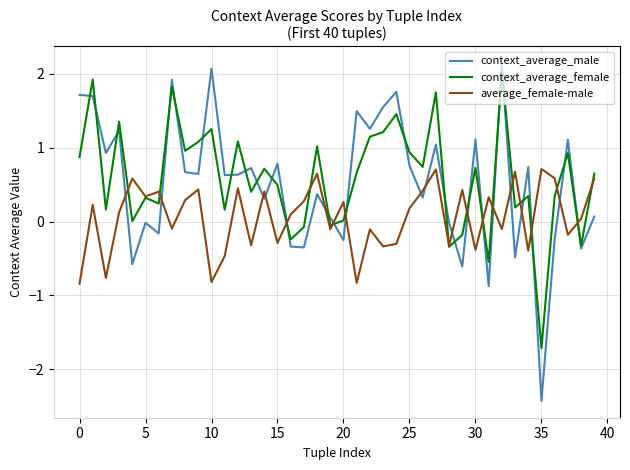

What is the maximum value for context_average_male?

2.1